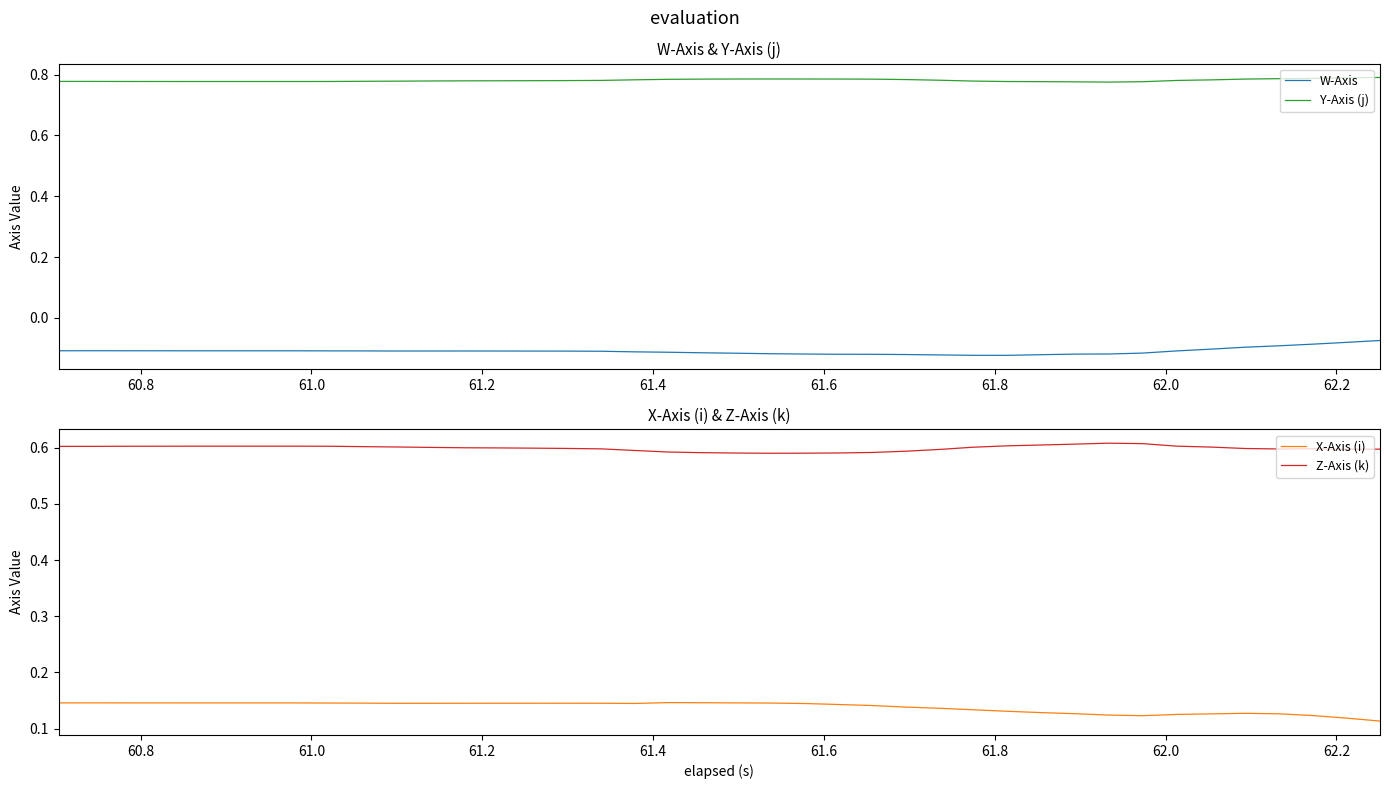

How many series are shown in this chart?

4